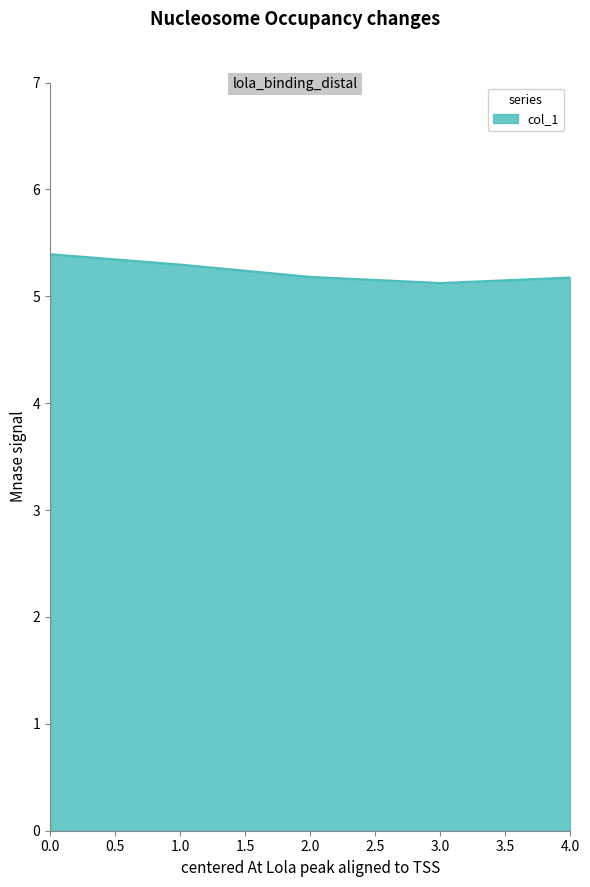

What position from the left is 0.0?

1